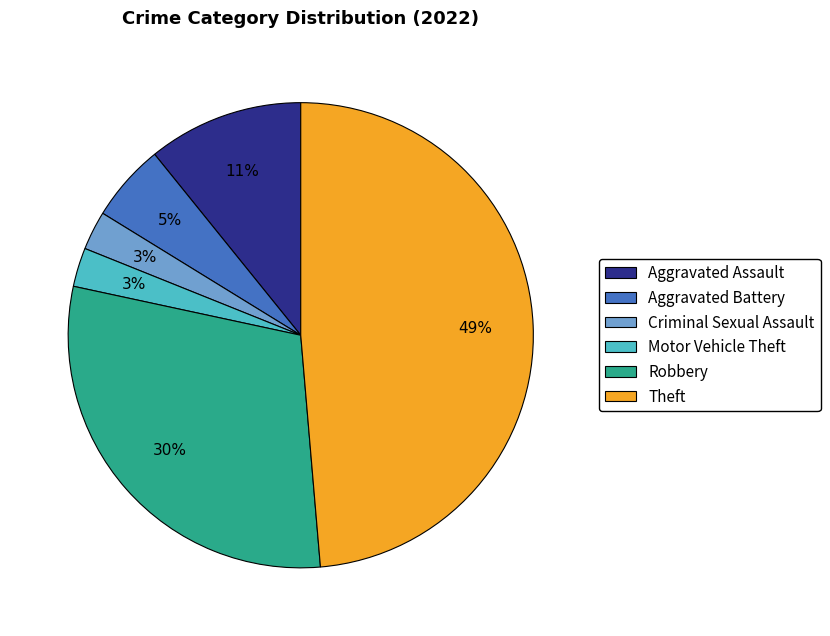

To the nearest percent, what percentage of the pie is Aggravated Assault?

11%